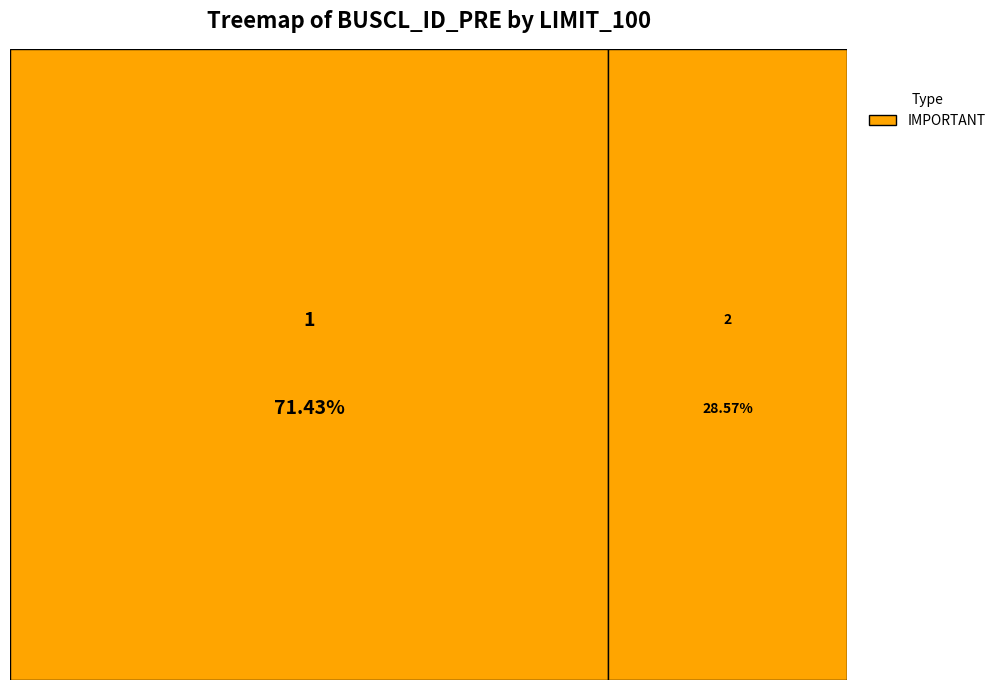

What percentage is the 2 slice, to the nearest percent?

29%